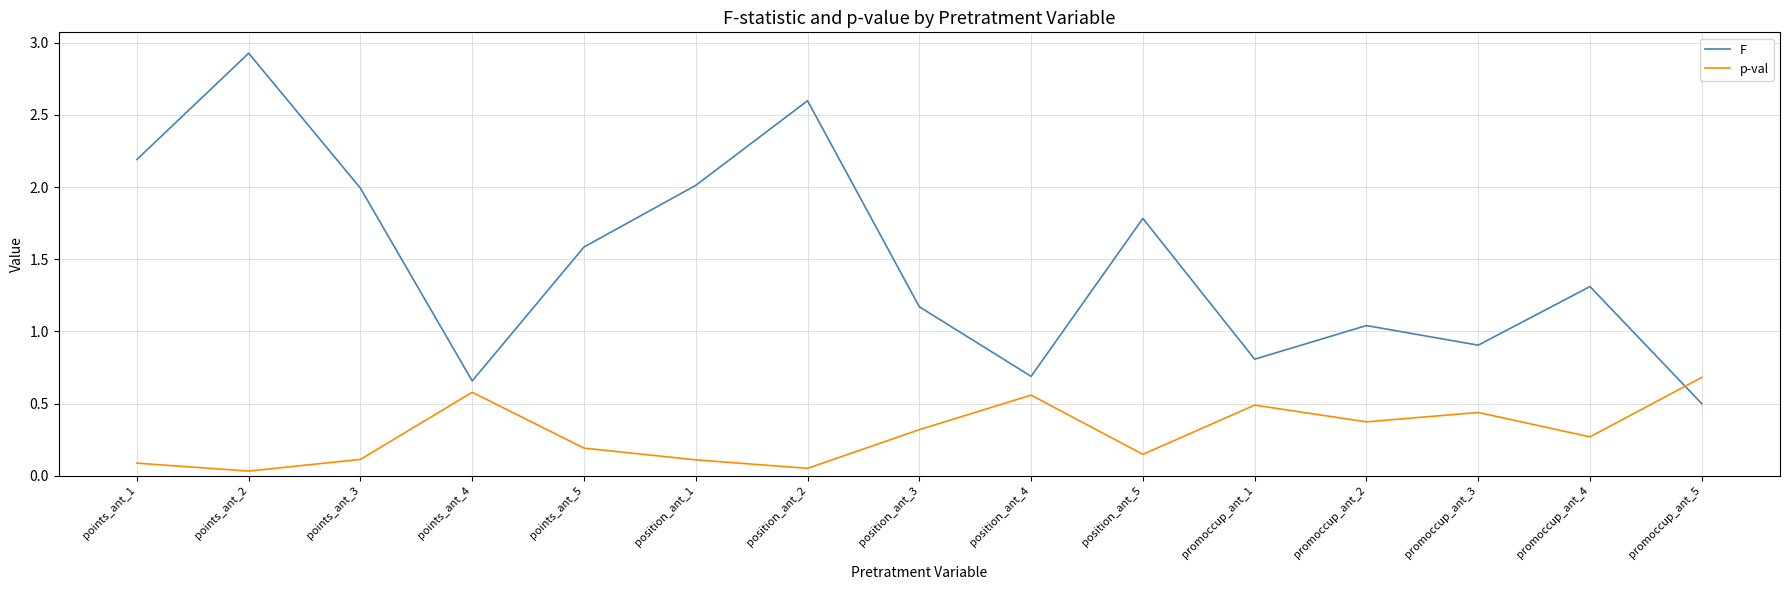

Where does the F series first go above 1?

points_ant_1